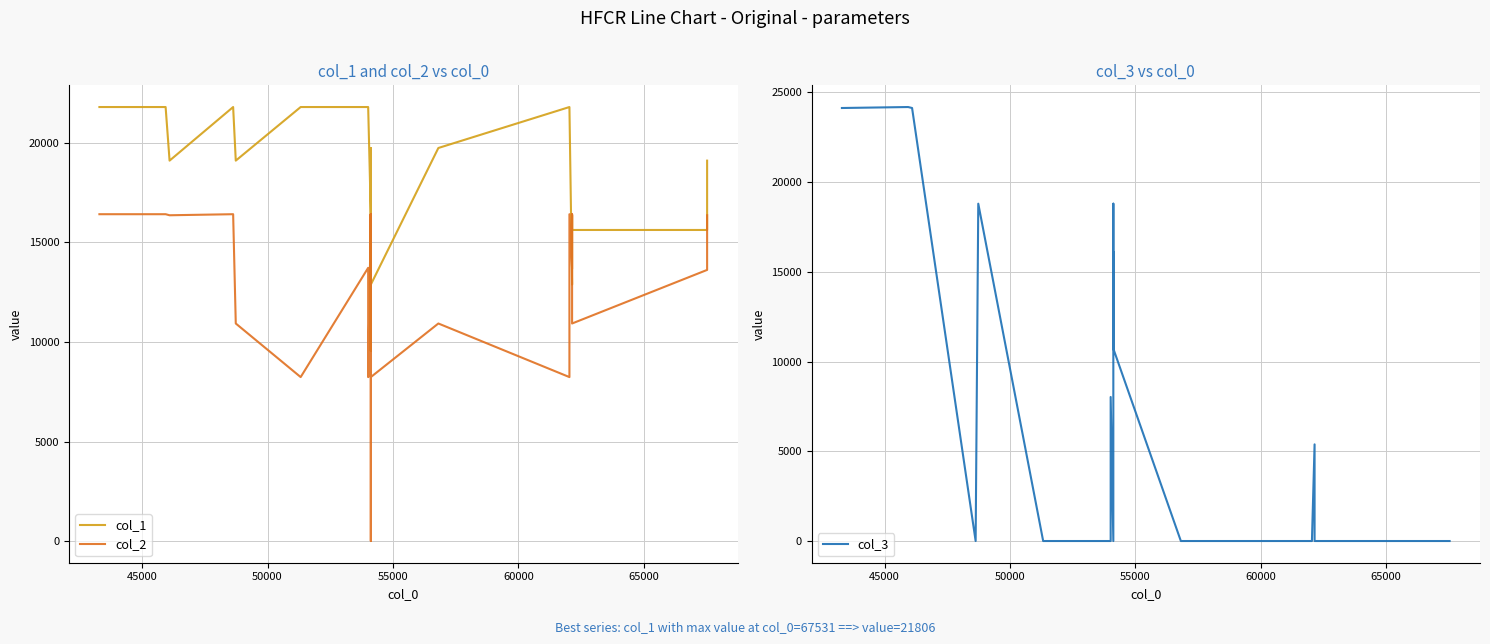

Is the value of col_2 at 45000 greater than the value of col_3 at 19?

Yes